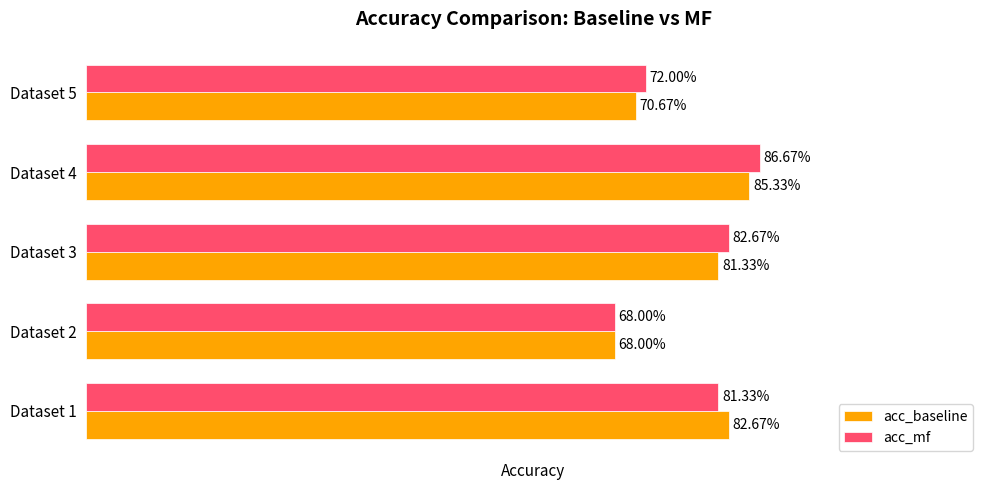

What are all the series names shown in the legend?

acc_baseline, acc_mf